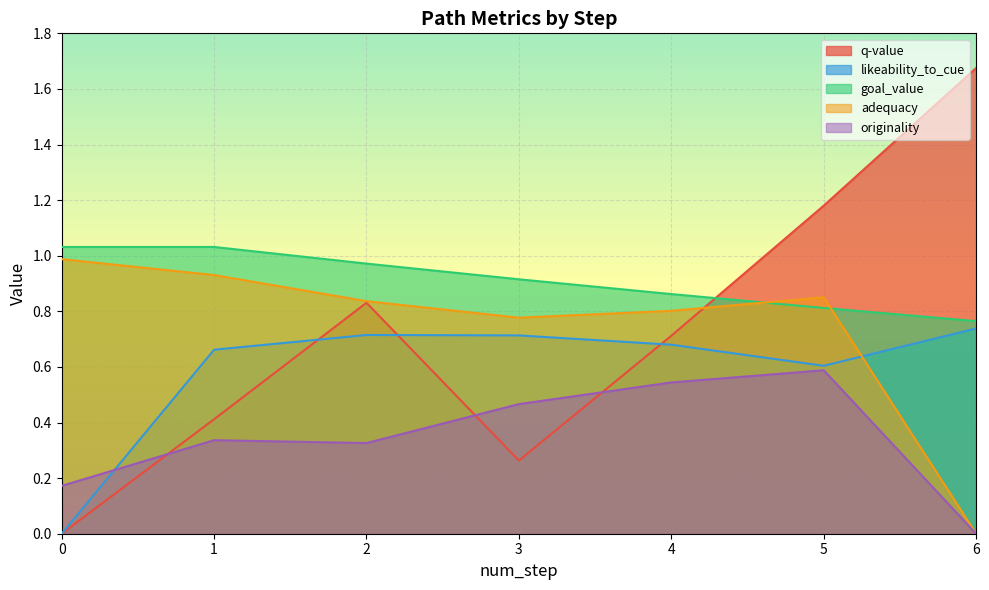

How many series are shown in this chart?

5